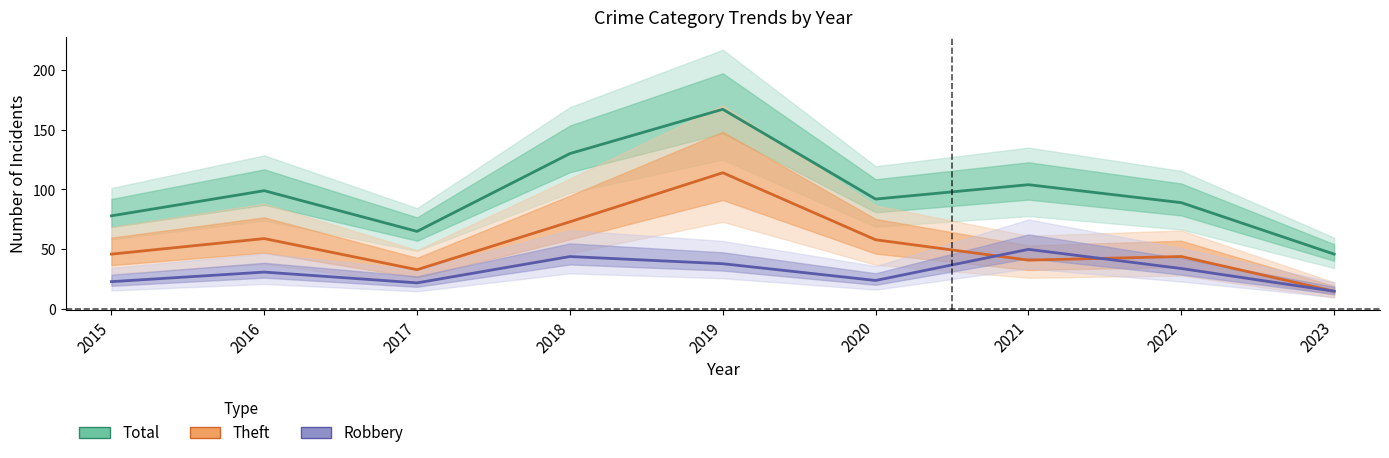

What is the highest value of the Total series?

167